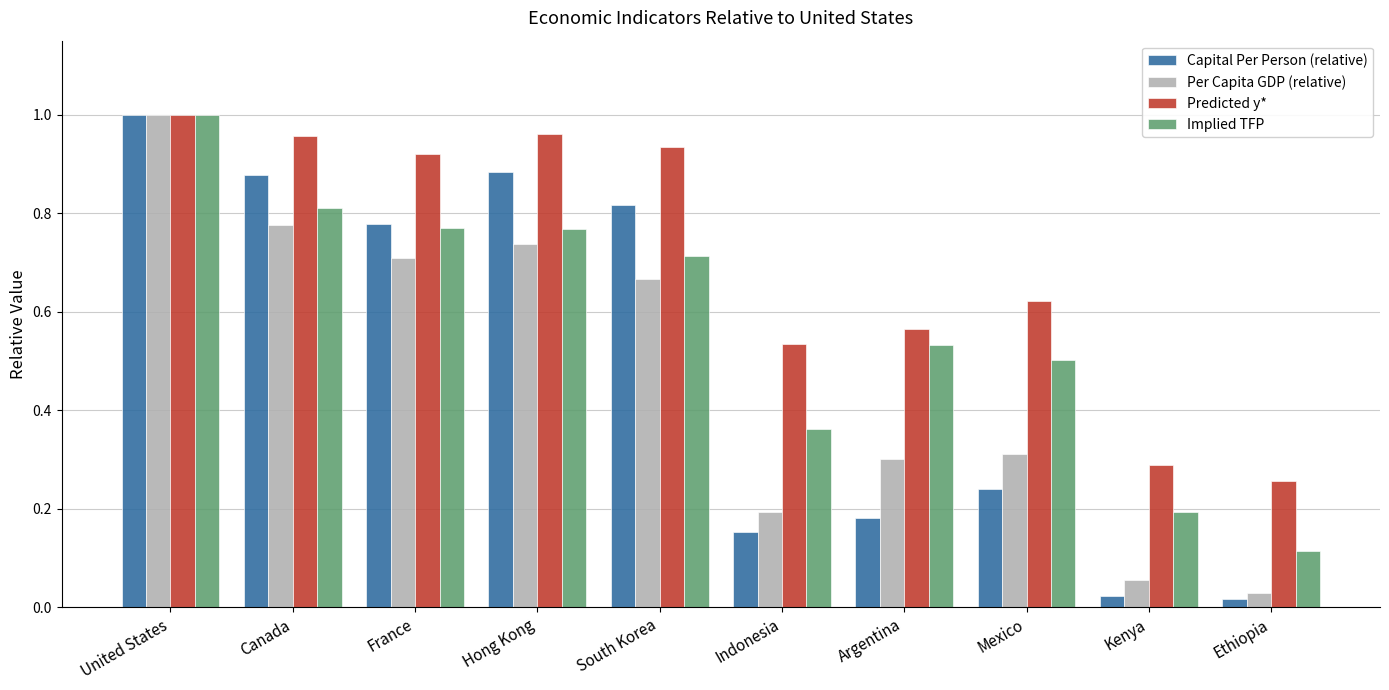

Is the value of Predicted y* at Hong Kong greater than the value of Per Capita GDP (relative) at United States?

No